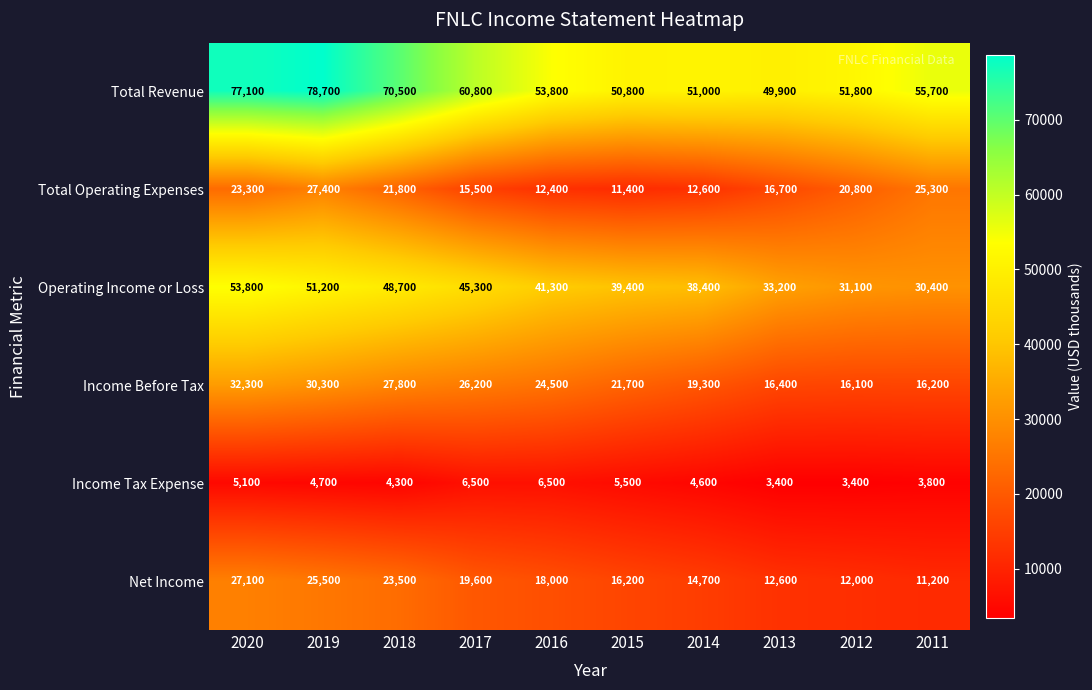

What is the greatest value displayed?

78700